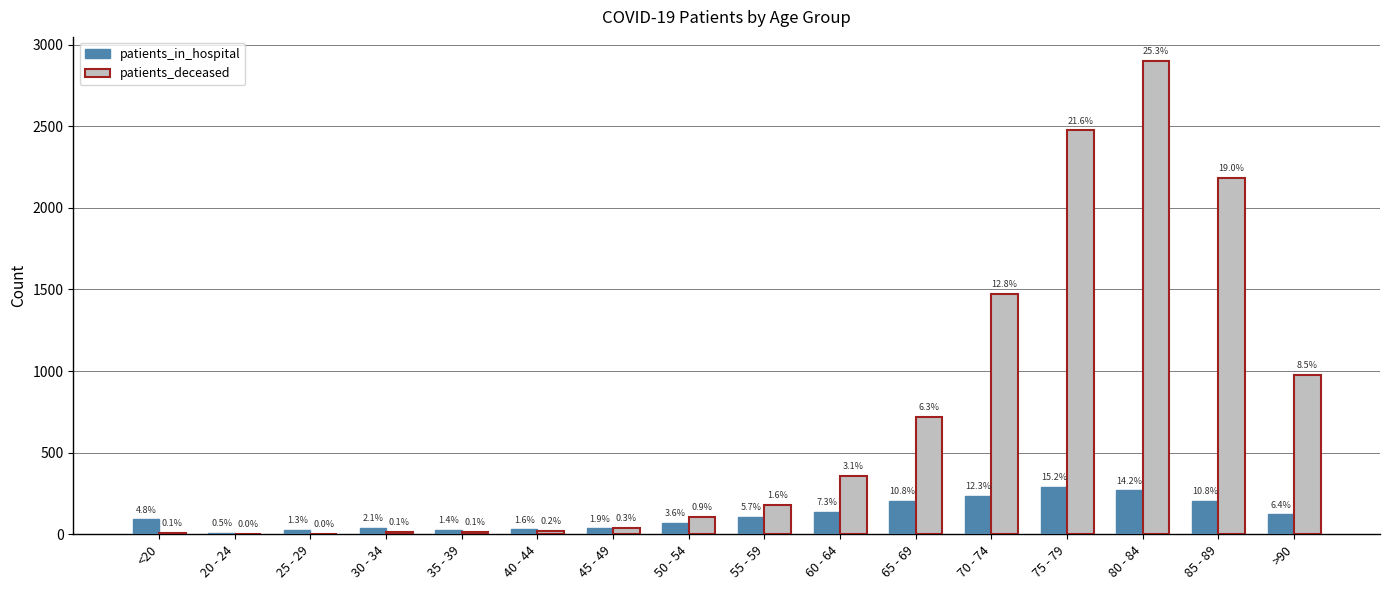

At which label does patients_in_hospital reach its minimum?

20 - 24